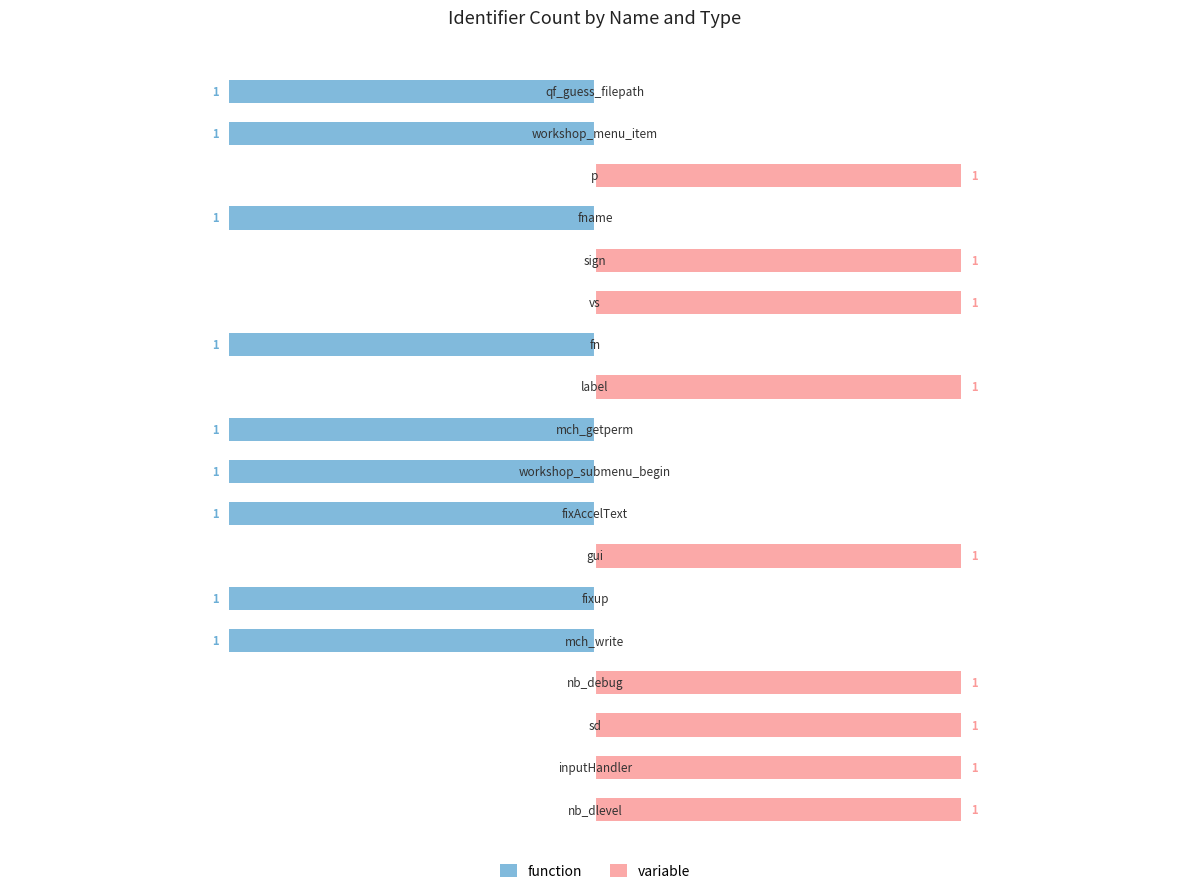

Does the chart contain any negative values?

Yes